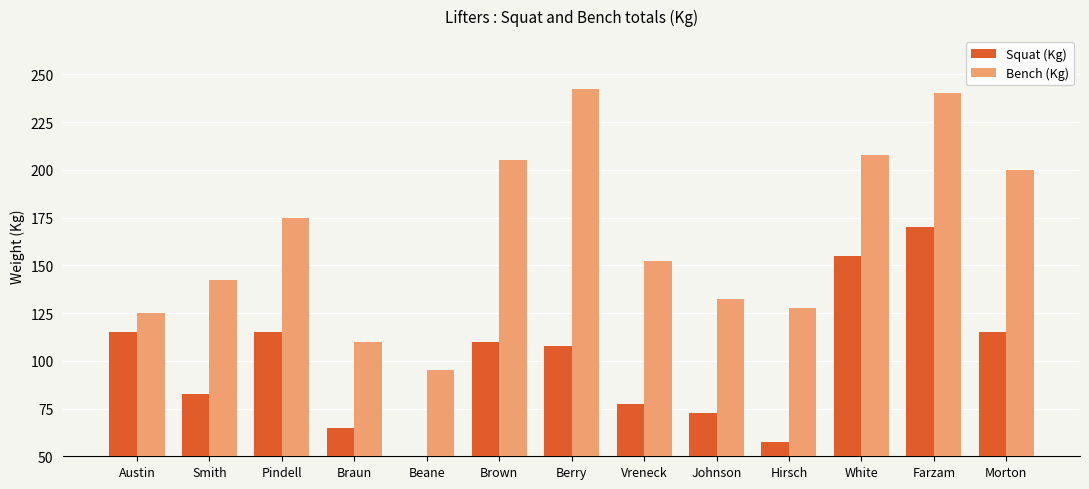

At which category is the sum across all series the highest?

Farzam